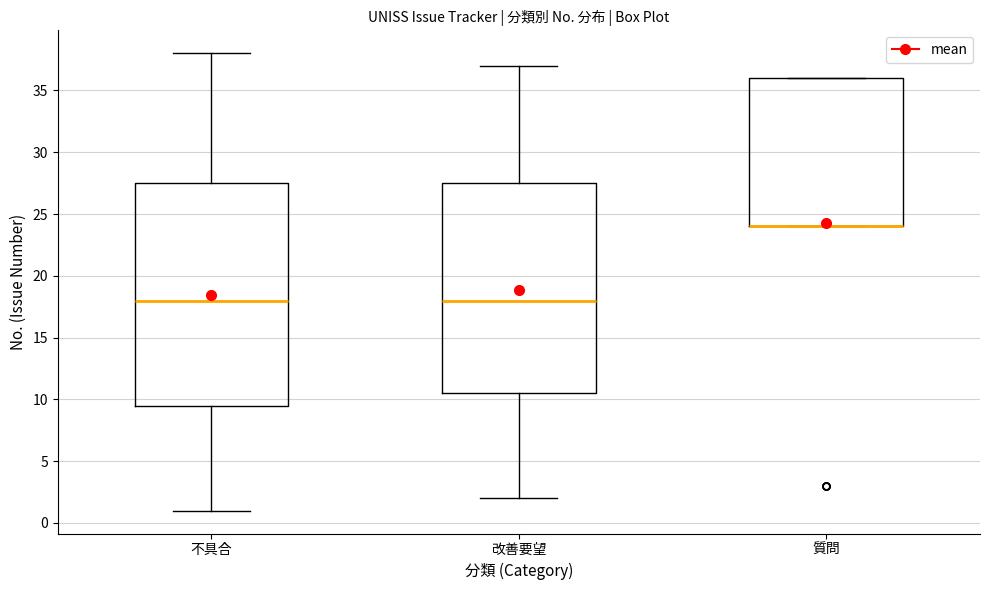

Where does the upper whisker of the box for 不具合 end on the y-axis? The values are not printed on the chart, so give them approximately, as read against the axis.

38.0